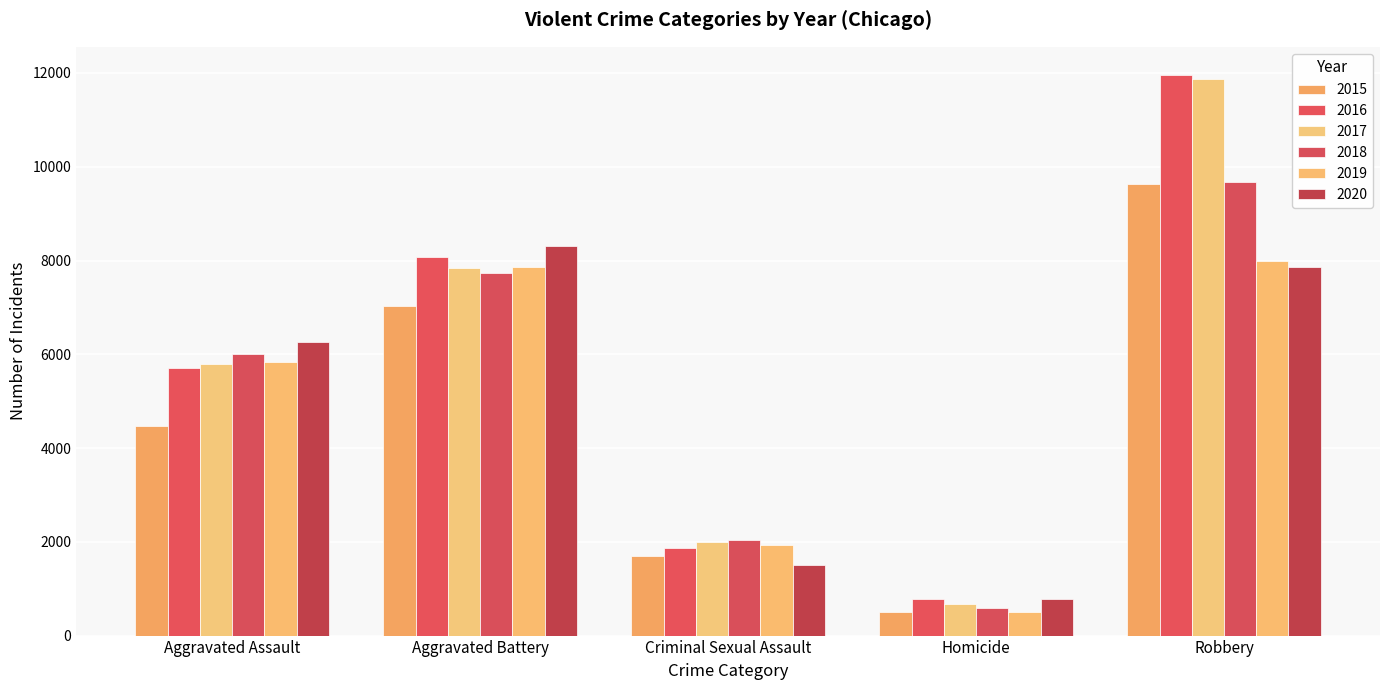

What value does the 2015 series have at Aggravated Battery?

7019